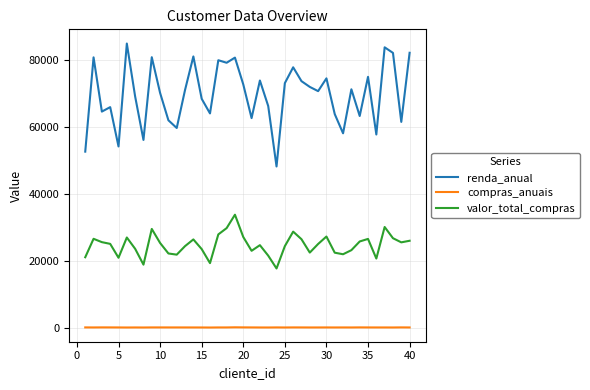

What is the highest value of the valor_total_compras series?

33694.6